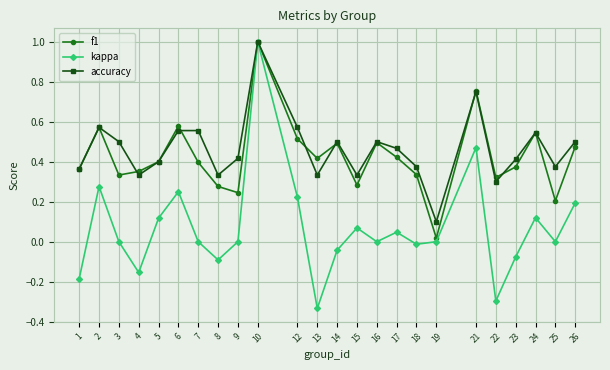

The accuracy series shows 0.7 at 23. True or false?

False